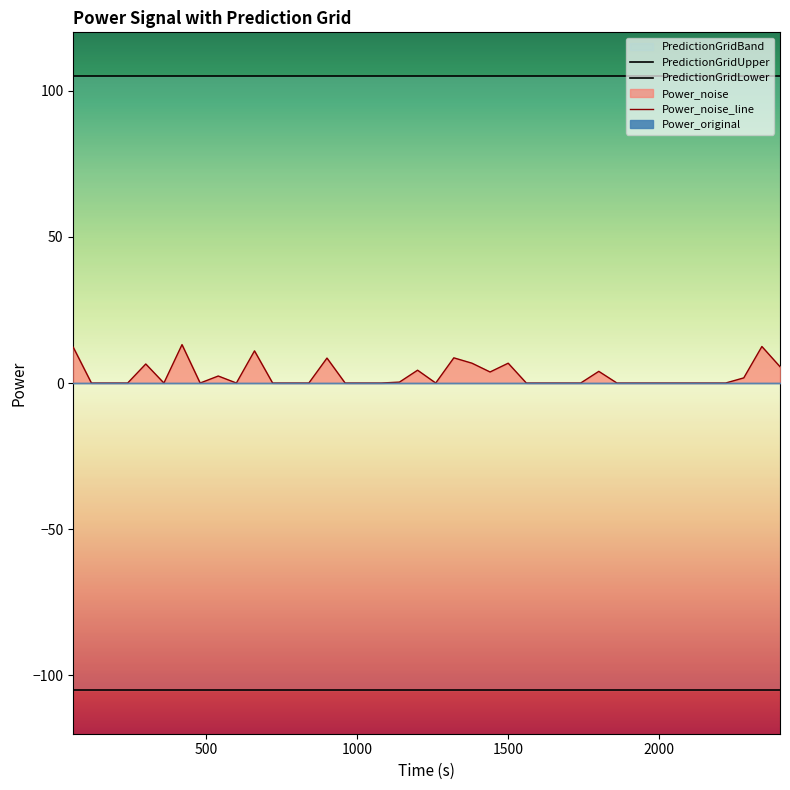

What is the sum of the PredictionGridLower values at 28 and 22?

-210.0